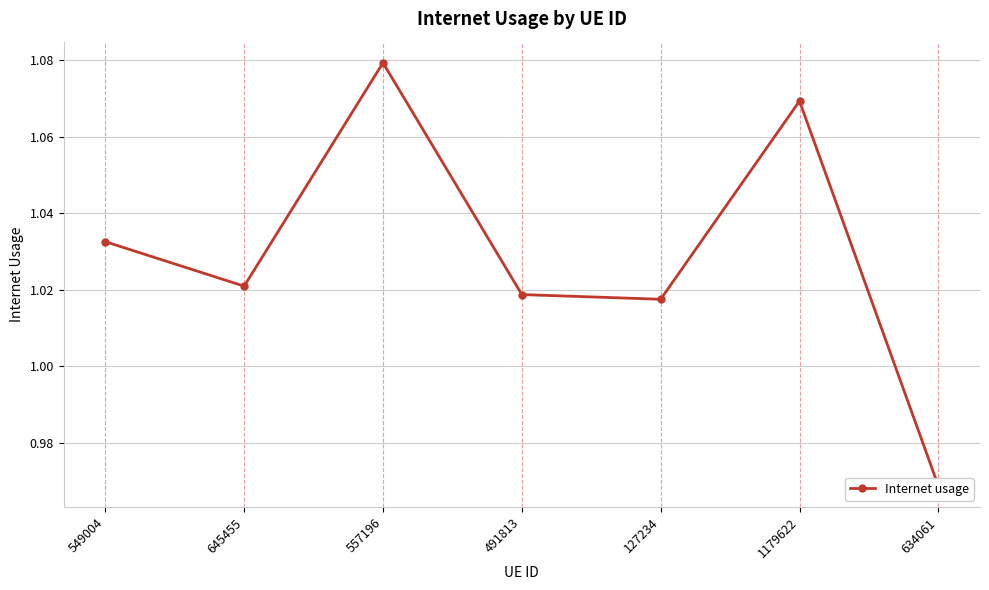

How many lines are shown in the chart?

1